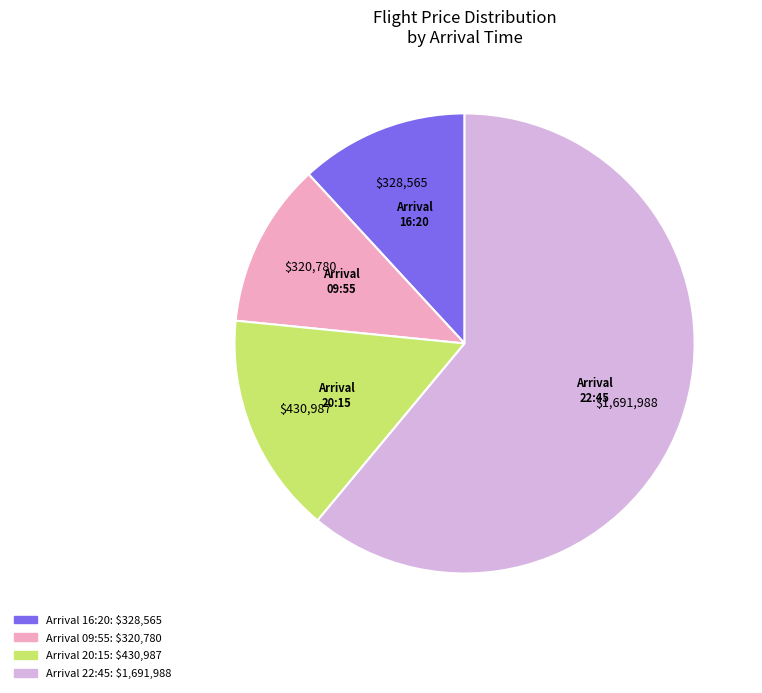

Is there any slice that represents more than half of the pie?

Yes